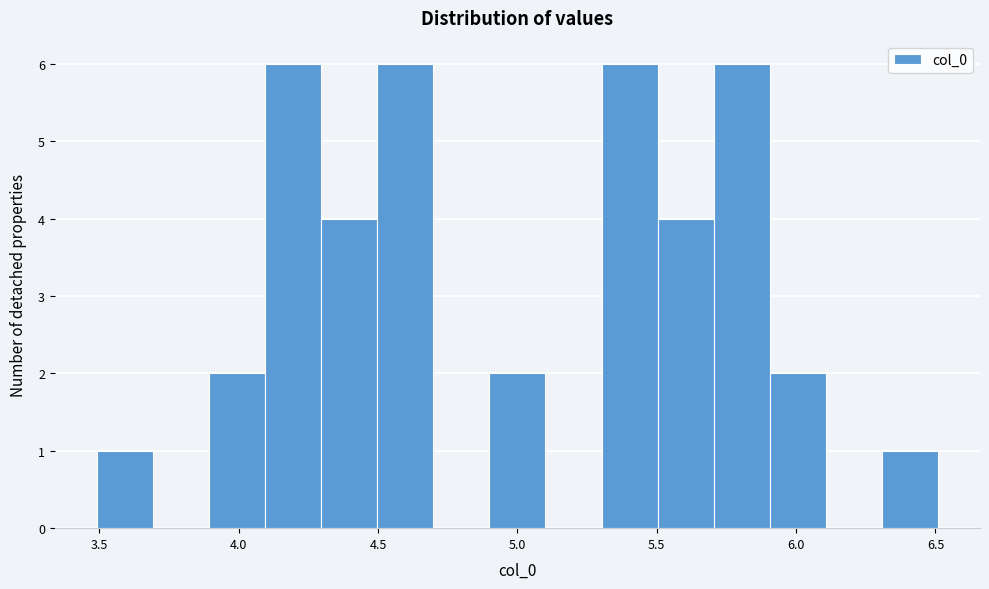

Reading left to right, transcribe this chart: for each bar, give the range it covers on the x-axis and its height. Neither the bar edges nor the heights are printed on the chart, so give them approximately, as read against the axes.

3.5 to 3.7: 1
3.7 to 3.9: 0
3.9 to 4.1: 2
4.1 to 4.3: 6
4.3 to 4.5: 4
4.5 to 4.7: 6
4.7 to 4.9: 0
4.9 to 5.1: 2
5.1 to 5.3: 0
5.3 to 5.5: 6
5.5 to 5.7: 4
5.7 to 5.9: 6
5.9 to 6.1: 2
6.1 to 6.3: 0
6.3 to 6.5: 1